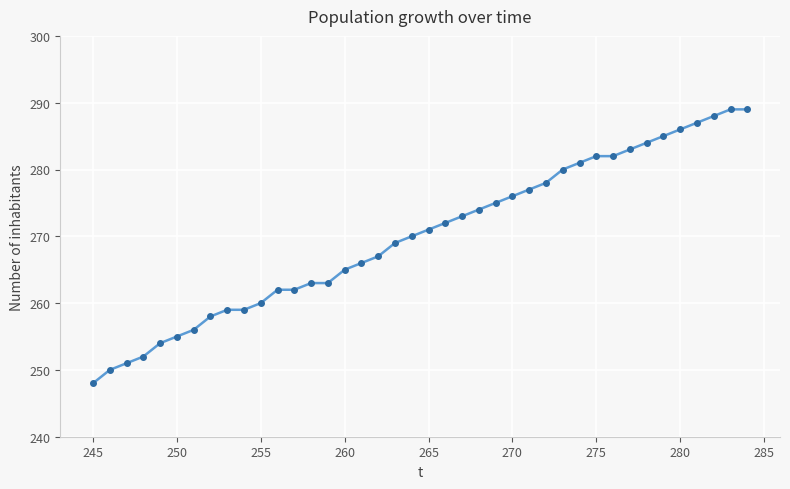

What is the value of the 4th point from the left?

252